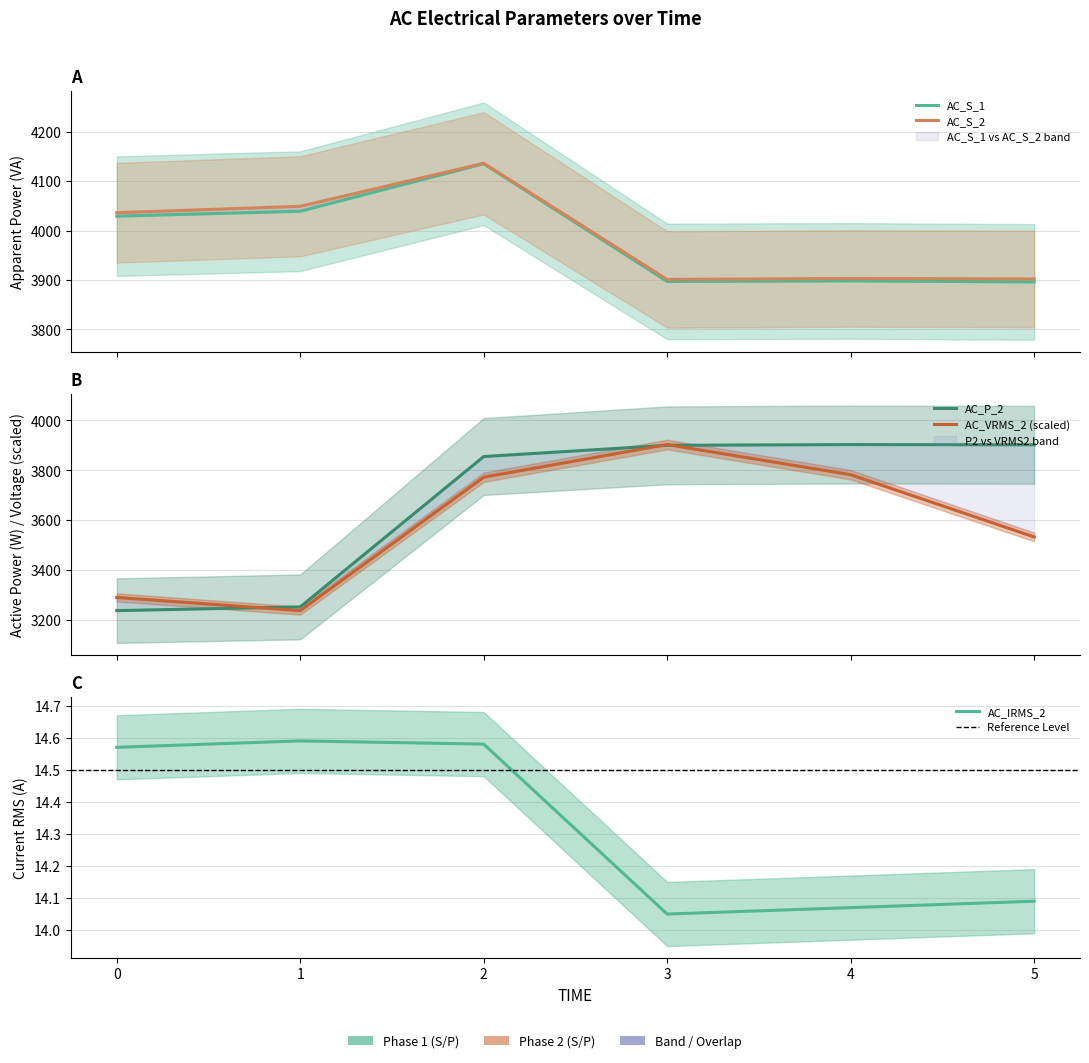

What is the average value of the AC_IRMS_2 series?

14.3